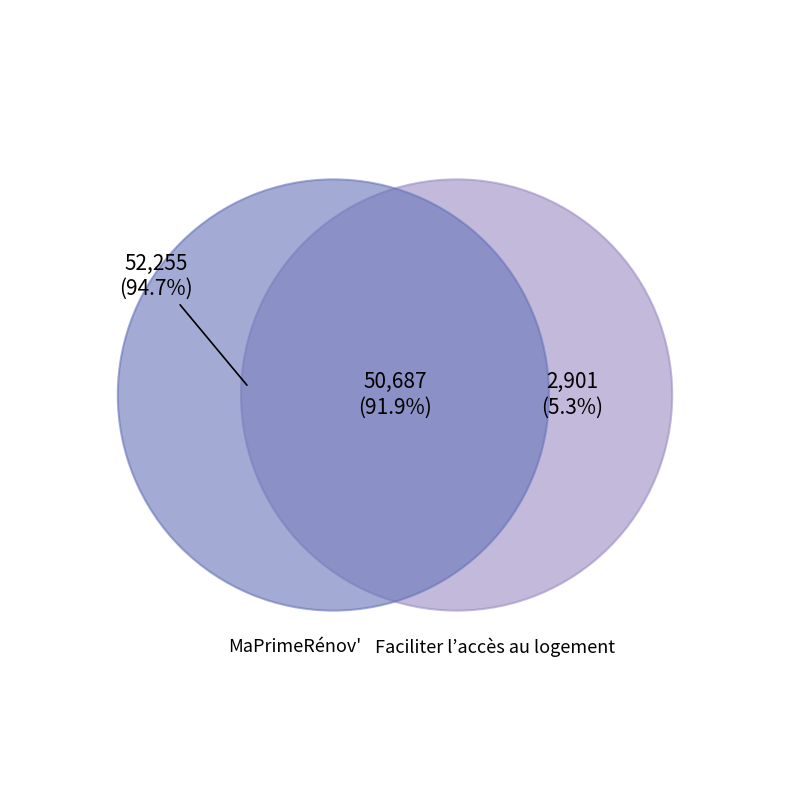

What is the largest slice in the pie chart?

MaPrimeRénov'